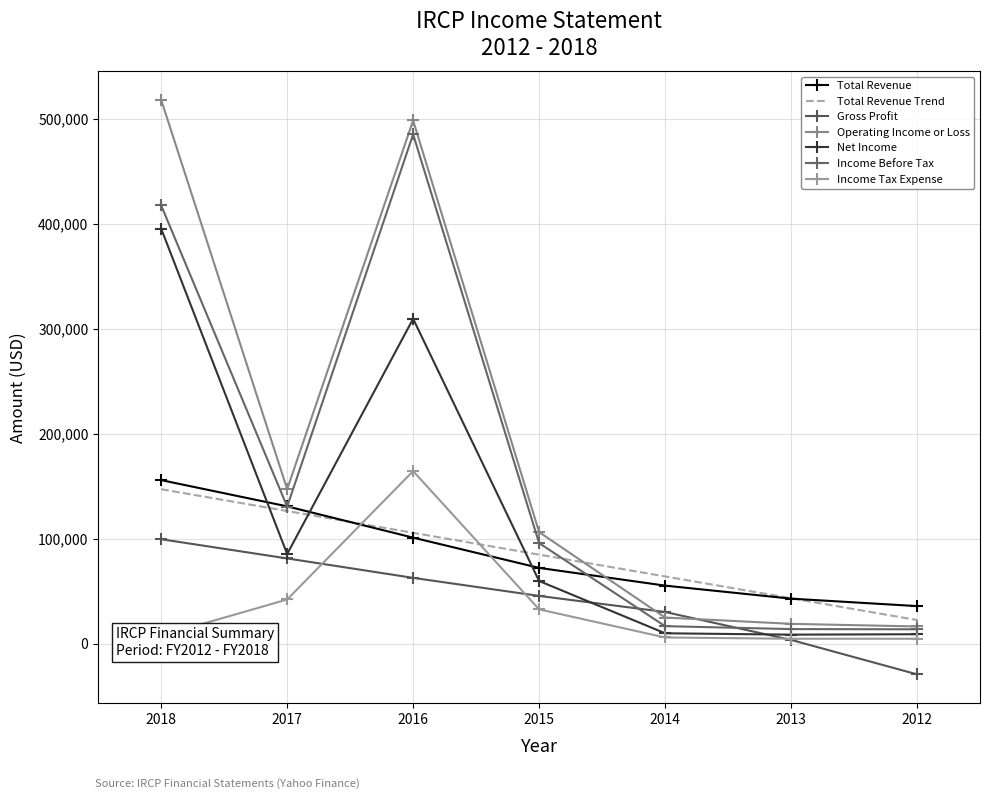

Is it true that Gross Profit equals 81200 at 2017?

True